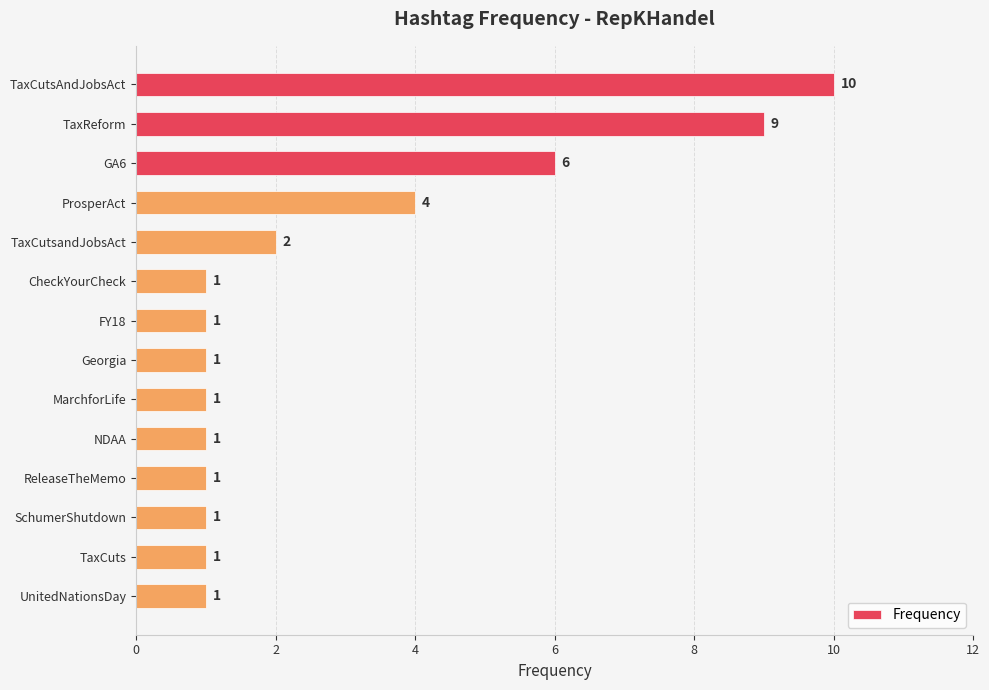

Count the values in the range 1 to 4.

11